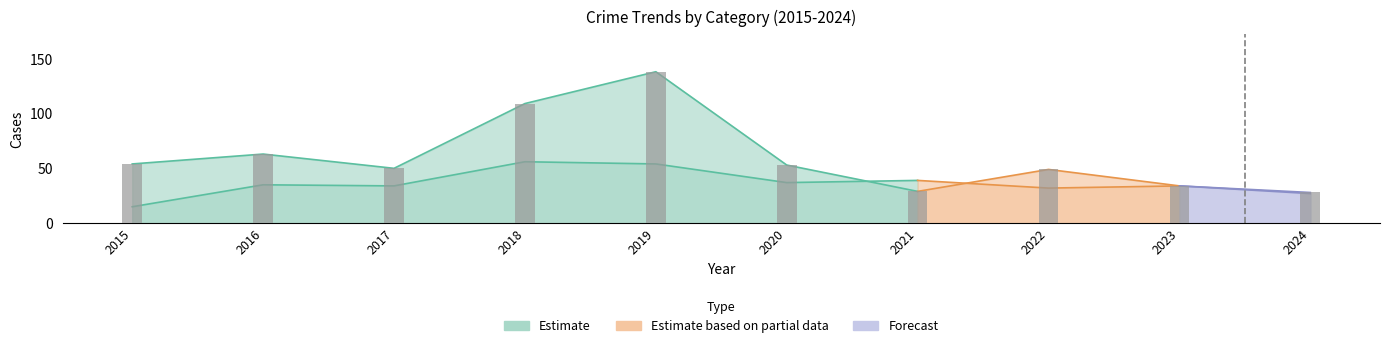

Does the chart contain stacked bars?

No